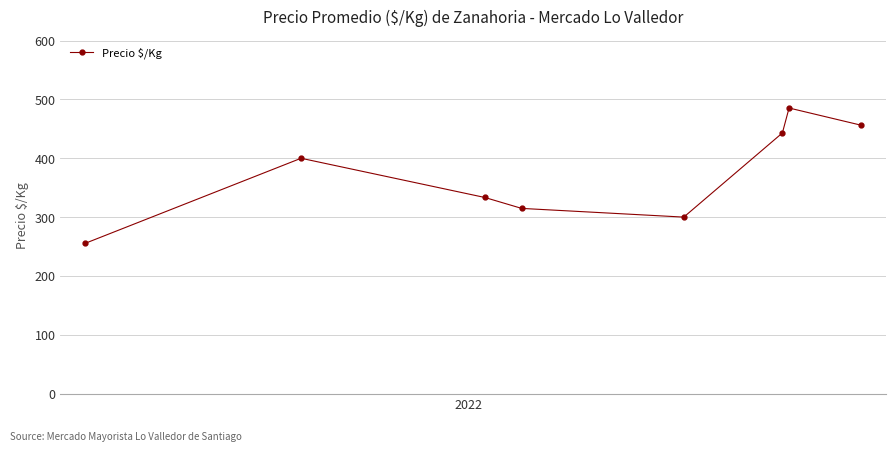

What is the greatest value displayed?

485.4